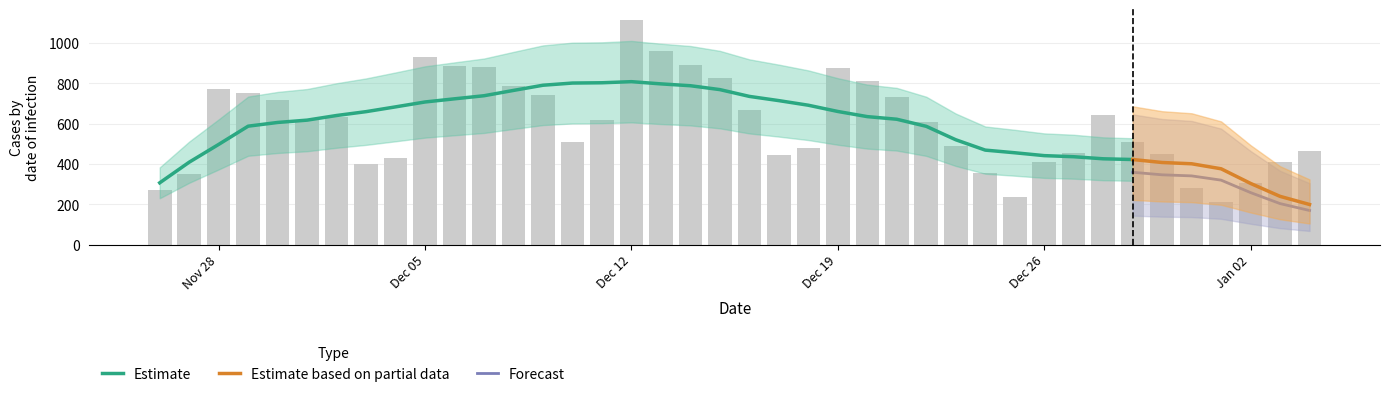

What is the average value?

599